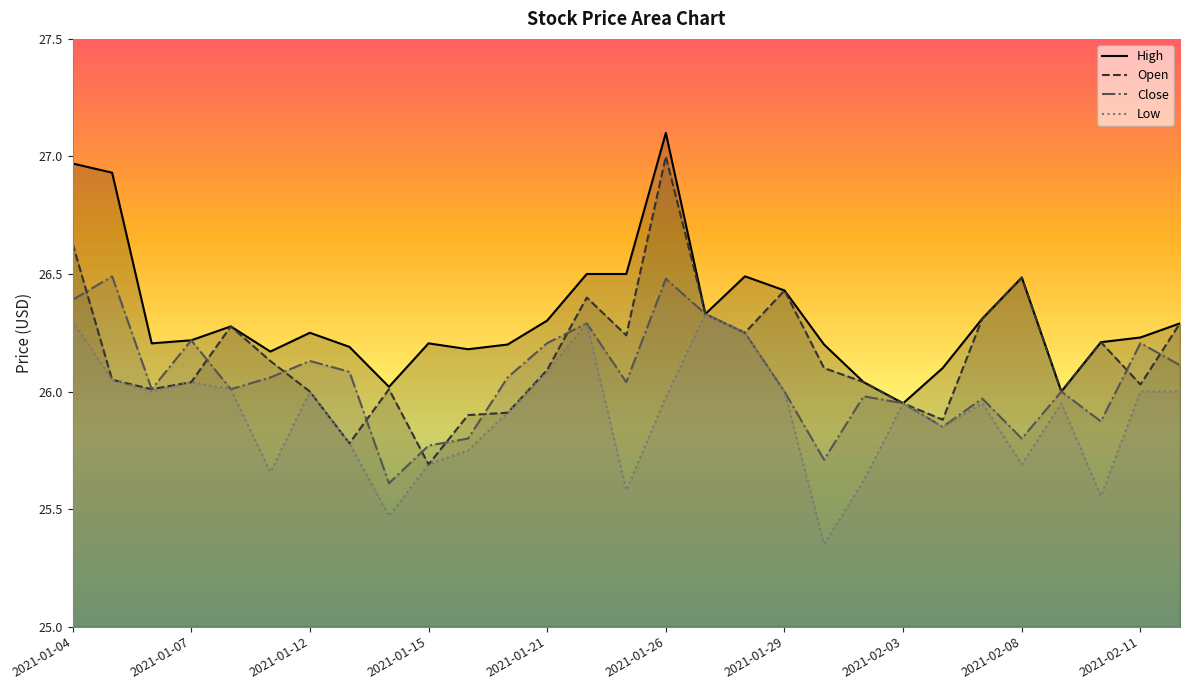

Which category has the lowest value in the Close series?

2021-01-14